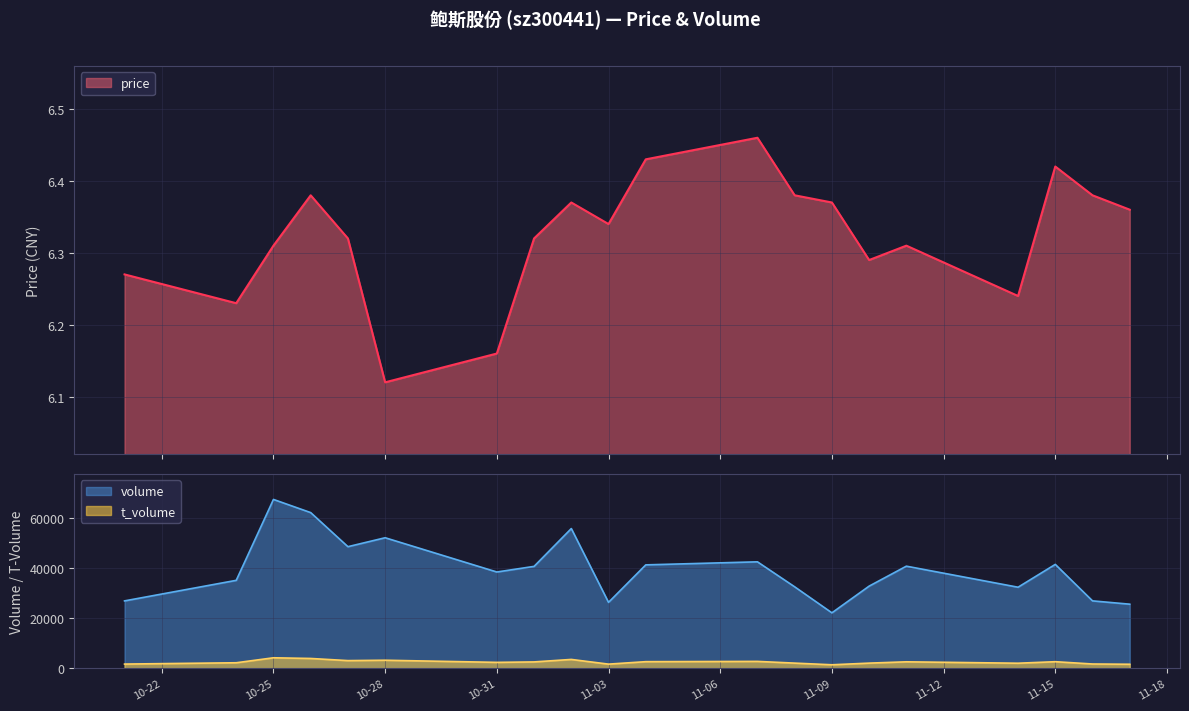

True or false: volume and t_volume cross at least once.

False